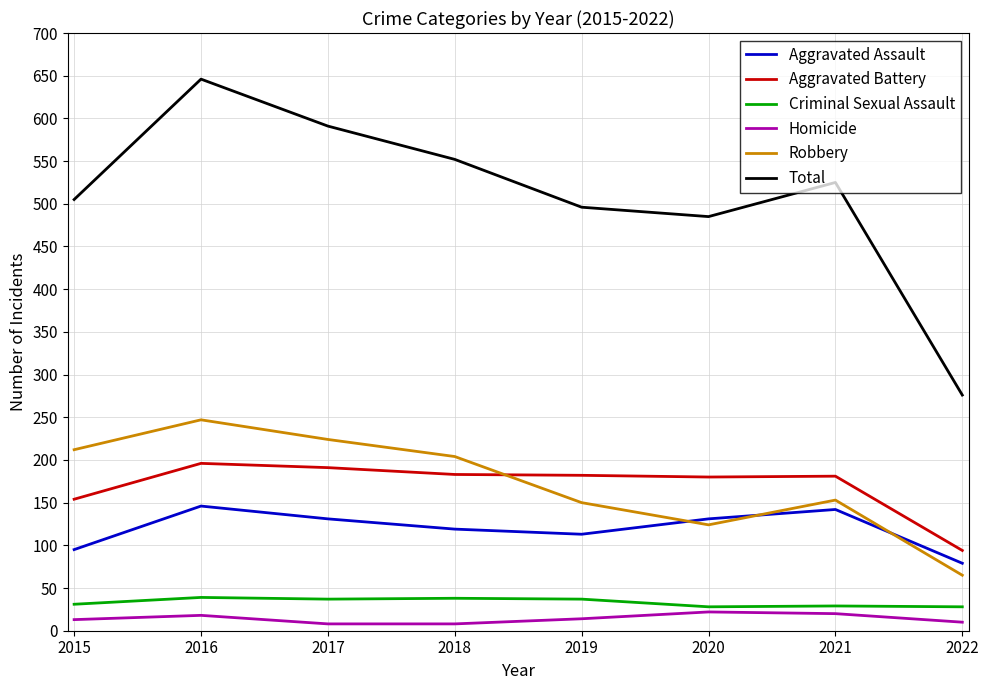

True or false: Aggravated Assault and Aggravated Battery cross at least once.

False